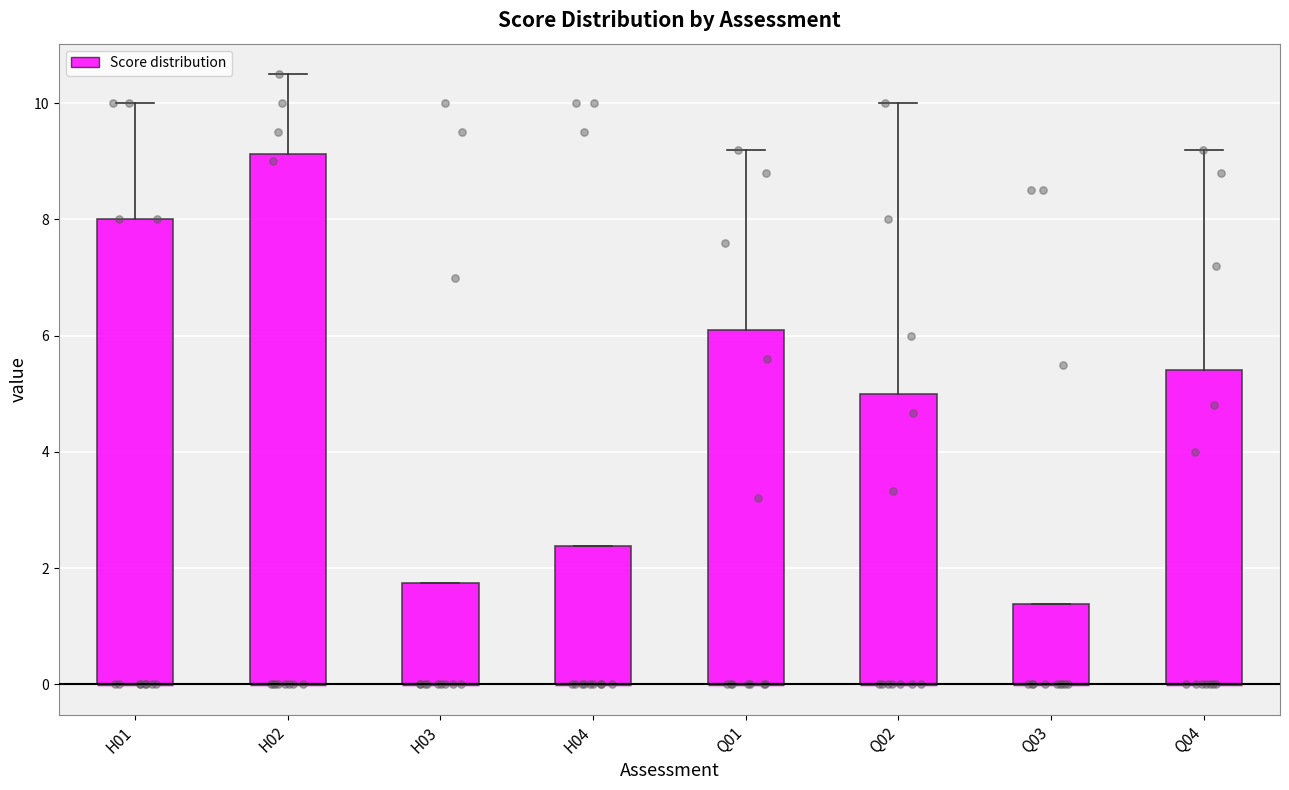

Reading left to right, read every box against the y-axis: the position of its median line, the range the box covers, and the ends of its whiskers. The values are not printed on the chart, so give them approximately, as read against the axis.

H01: median 0.0 (drawn on the box's lower edge), box 0.0 to 8.0, whiskers 0.0 to 10.0
H02: median 0.0 (drawn on the box's lower edge), box 0.0 to 9.2, whiskers 0.0 to 10.6
H03: median 0.0 (drawn on the box's lower edge), box 0.0 to 1.8, whiskers 0.0 to 1.8
H04: median 0.0 (drawn on the box's lower edge), box 0.0 to 2.4, whiskers 0.0 to 2.4
Q01: median 0.0 (drawn on the box's lower edge), box 0.0 to 6.2, whiskers 0.0 to 9.2
Q02: median 0.0 (drawn on the box's lower edge), box 0.0 to 5.0, whiskers 0.0 to 10.0
Q03: median 0.0 (drawn on the box's lower edge), box 0.0 to 1.4, whiskers 0.0 to 1.4
Q04: median 0.0 (drawn on the box's lower edge), box 0.0 to 5.4, whiskers 0.0 to 9.2